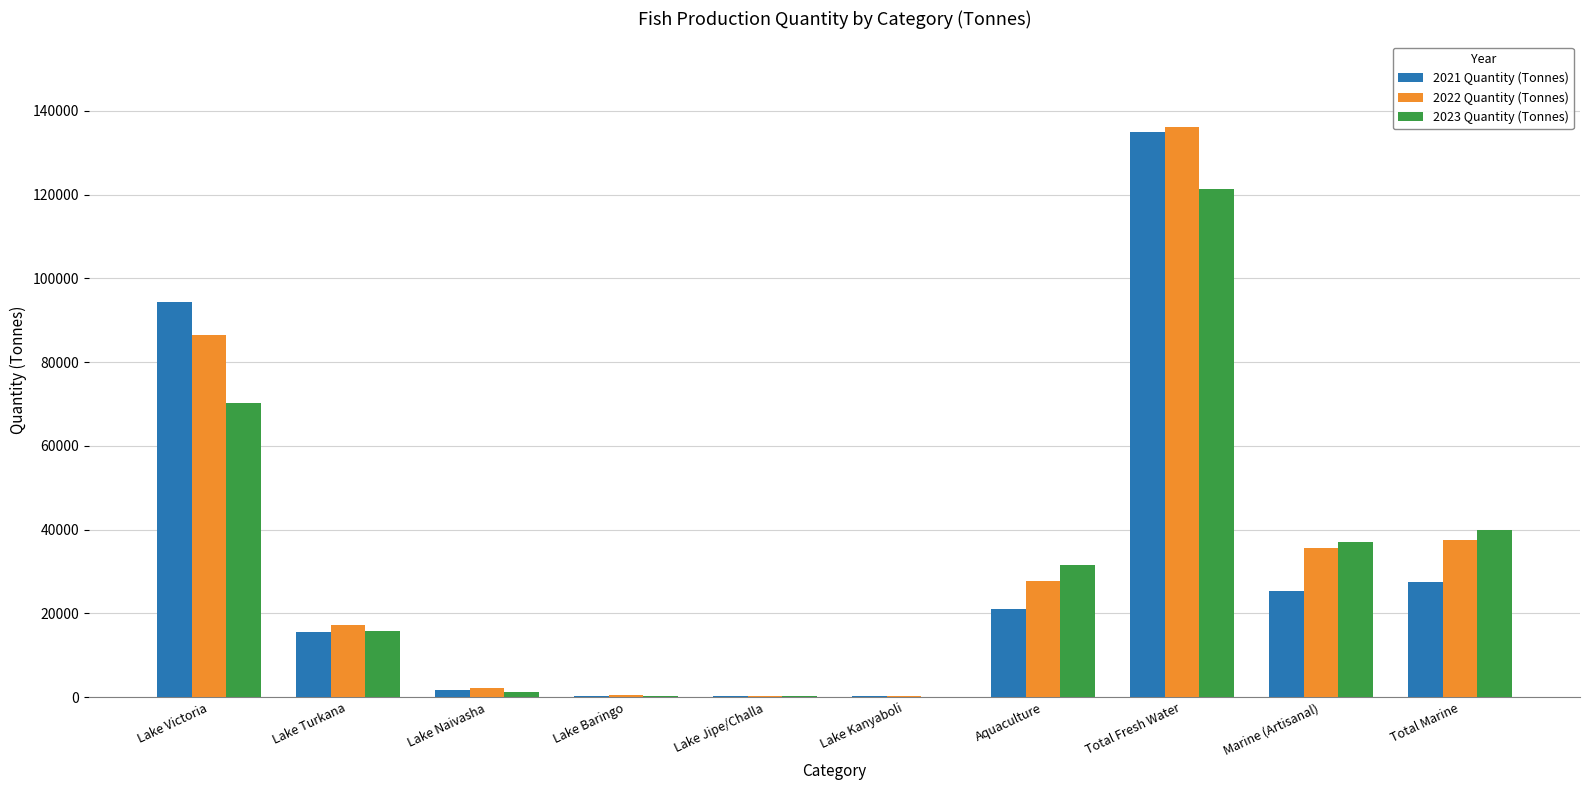

What is the maximum value shown in the chart?

136141